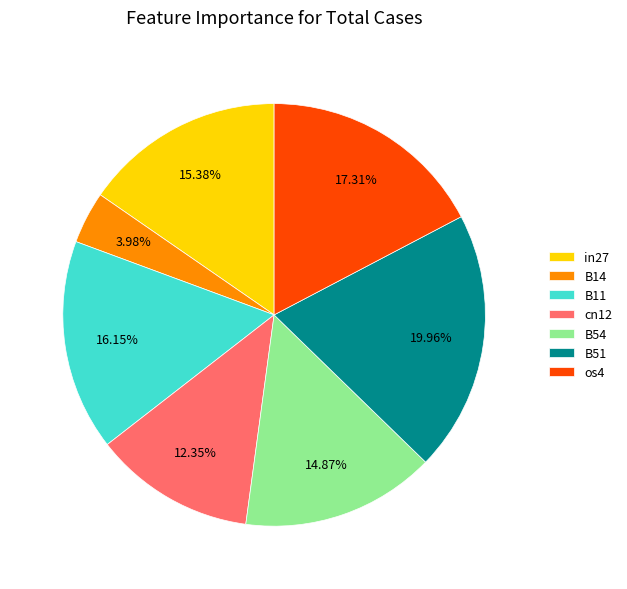

What percentage is the B51 slice, to the nearest percent?

20%